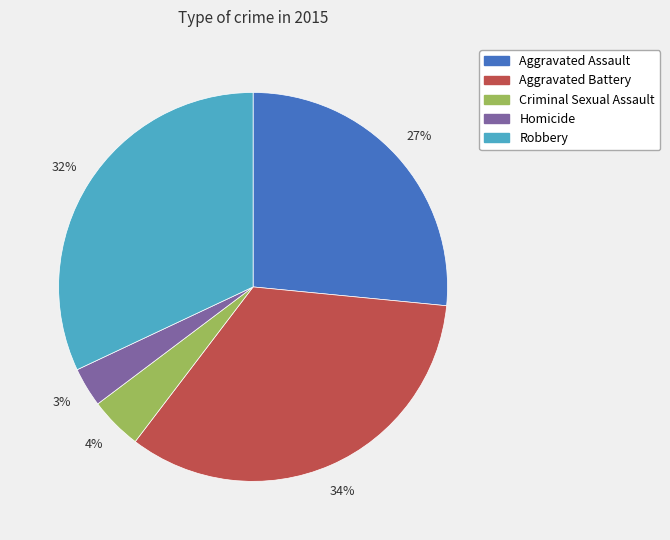

How many slices are in this pie chart?

5